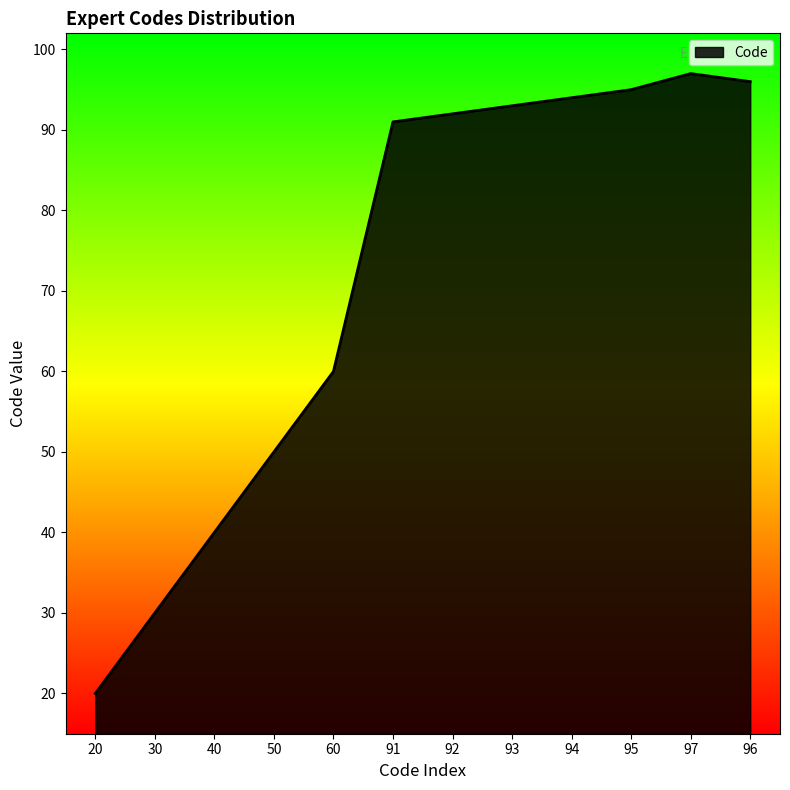

At which label is the value closest to 58?

60